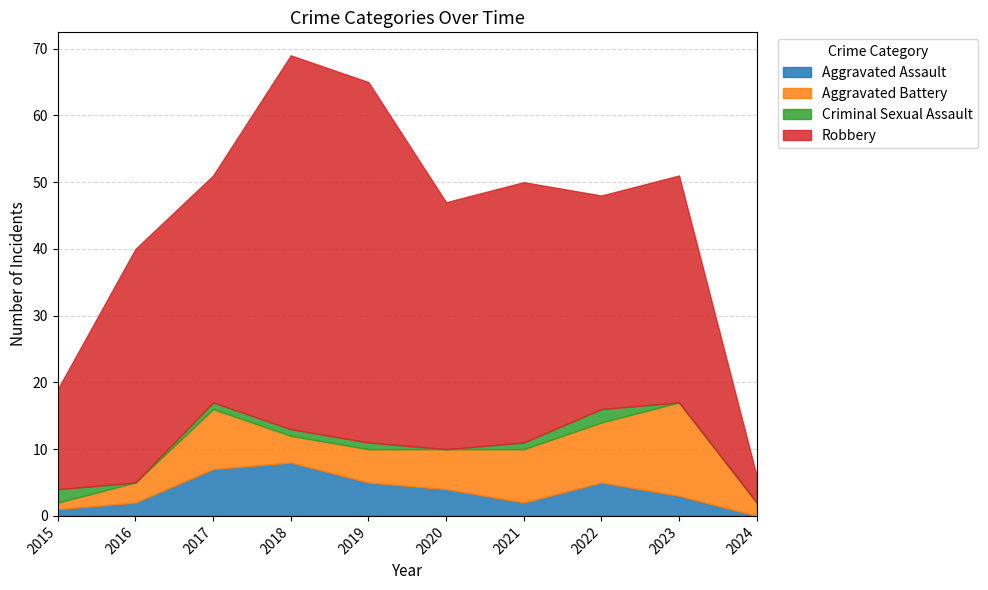

At which category does Aggravated Assault reach its first local valley?

2021